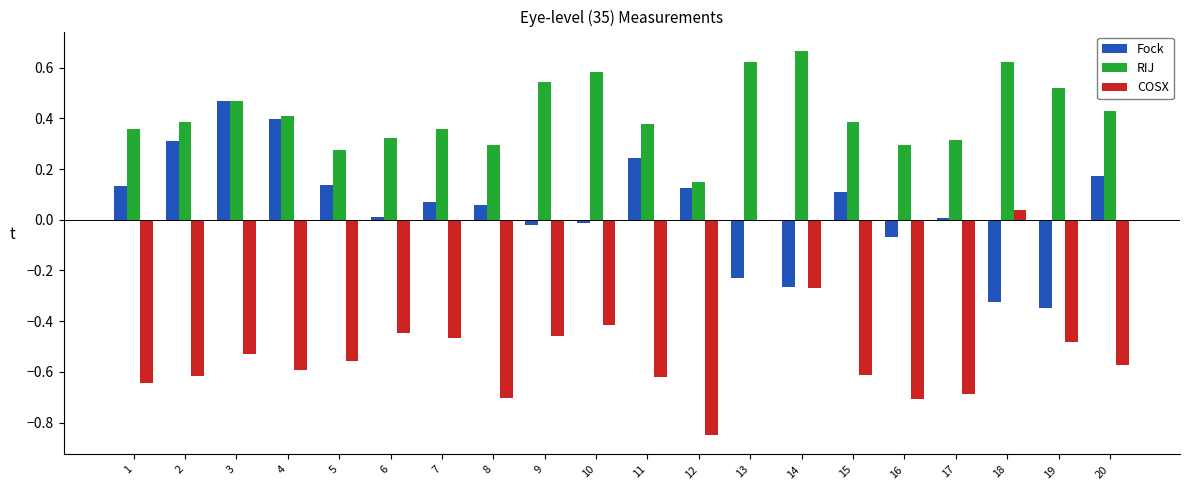

What is the sum of the RIJ values at 14 and 7?

1.0